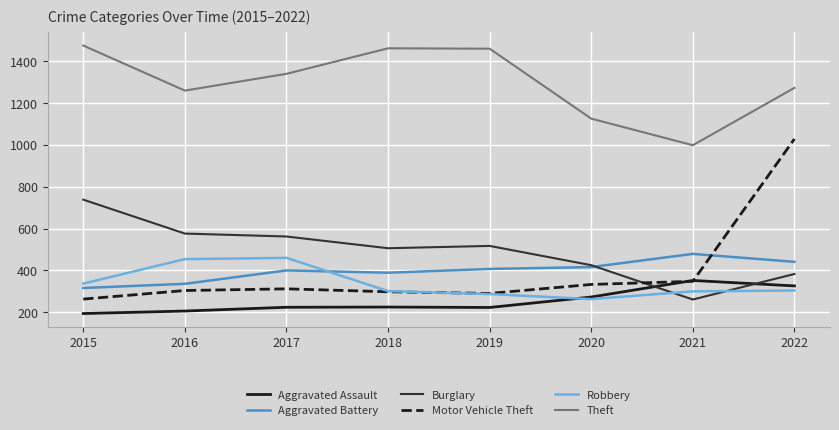

What is the total value across all series at 2022?

3754